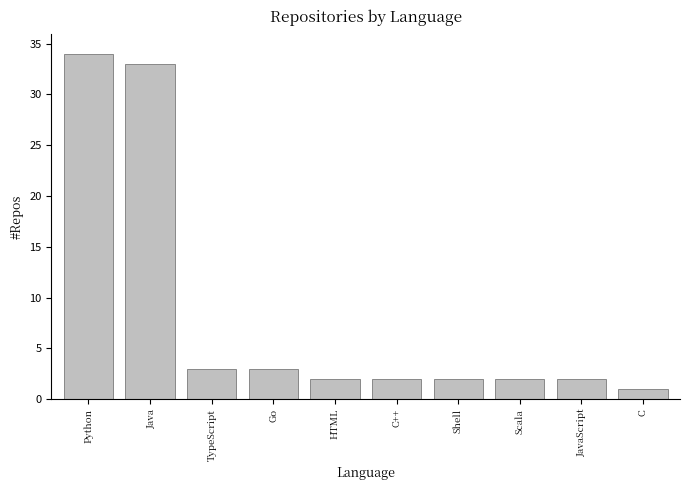

Reading left to right, list all the values displayed in this chart.

34	33	3	3	2	2	2	2	2	1